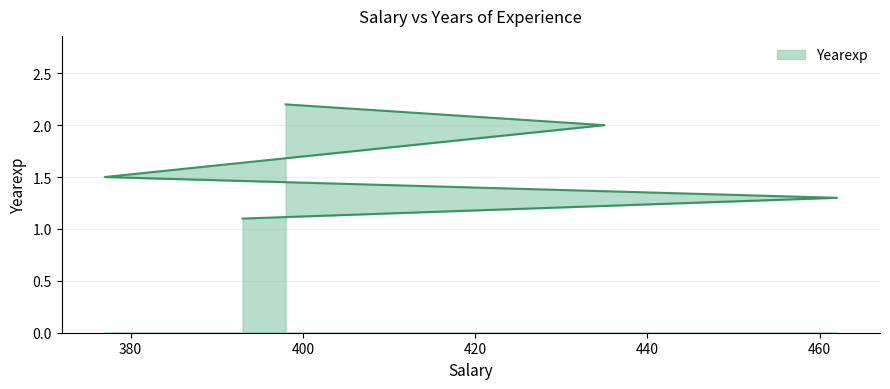

The chart shows a value of 2.0 at 435. True or false?

True